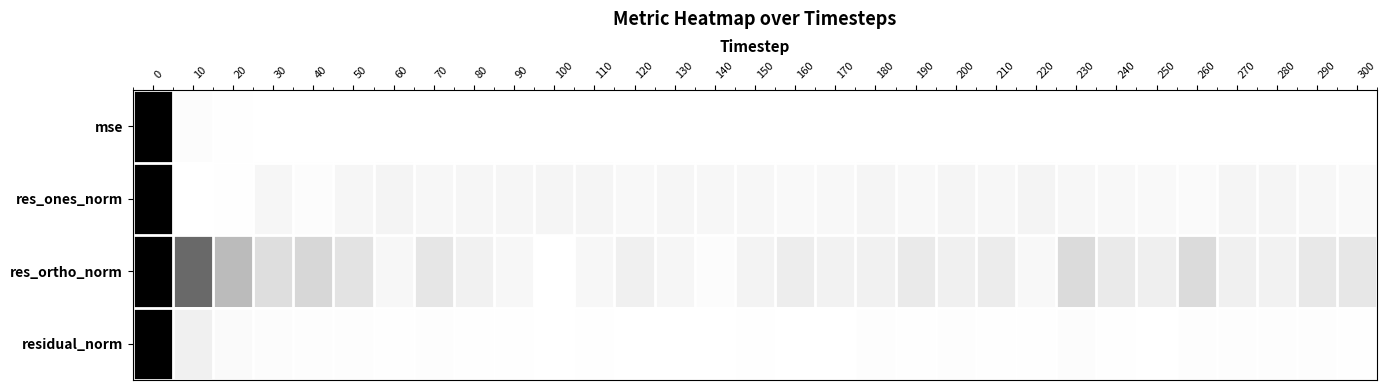

Reading left to right, extract all data points from this chart.

mse: 0=1.0	10=0.0	20=0.0	30=0.0	40=0.0	50=0.0	60=0.0	70=0.0	80=0.0	90=0.0	100=0.0	110=0.0	120=0.0	130=0.0	140=0.0	150=0.0	160=0.0	170=0.0	180=0.0	190=0.0	200=0.0	210=0.0	220=0.0	230=0.0	240=0.0	250=0.0	260=0.0	270=0.0	280=0.0	290=0.0	300=0.0
res_ones_norm: 0=1.0	10=0.0	20=0.0	30=0.0	40=0.0	50=0.0	60=0.0	70=0.0	80=0.0	90=0.0	100=0.0	110=0.0	120=0.0	130=0.0	140=0.0	150=0.0	160=0.0	170=0.0	180=0.0	190=0.0	200=0.0	210=0.0	220=0.0	230=0.0	240=0.0	250=0.0	260=0.0	270=0.0	280=0.0	290=0.0	300=0.0
res_ortho_norm: 0=1.0	10=0.6	20=0.3	30=0.1	40=0.2	50=0.1	60=0.0	70=0.1	80=0.1	90=0.0	100=0.0	110=0.0	120=0.1	130=0.0	140=0.0	150=0.0	160=0.1	170=0.1	180=0.1	190=0.1	200=0.1	210=0.1	220=0.0	230=0.1	240=0.1	250=0.1	260=0.1	270=0.1	280=0.1	290=0.1	300=0.1
residual_norm: 0=1.0	10=0.1	20=0.0	30=0.0	40=0.0	50=0.0	60=0.0	70=0.0	80=0.0	90=0.0	100=0.0	110=0.0	120=0.0	130=0.0	140=0.0	150=0.0	160=0.0	170=0.0	180=0.0	190=0.0	200=0.0	210=0.0	220=0.0	230=0.0	240=0.0	250=0.0	260=0.0	270=0.0	280=0.0	290=0.0	300=0.0